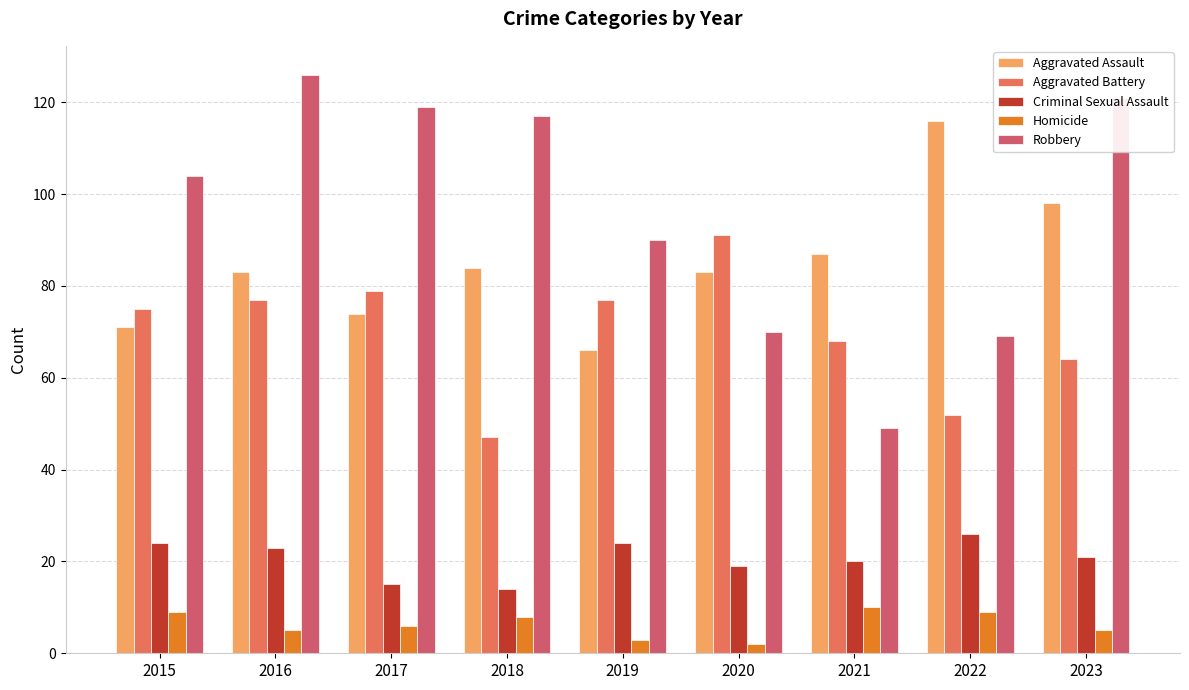

How many bars are there in total?

45